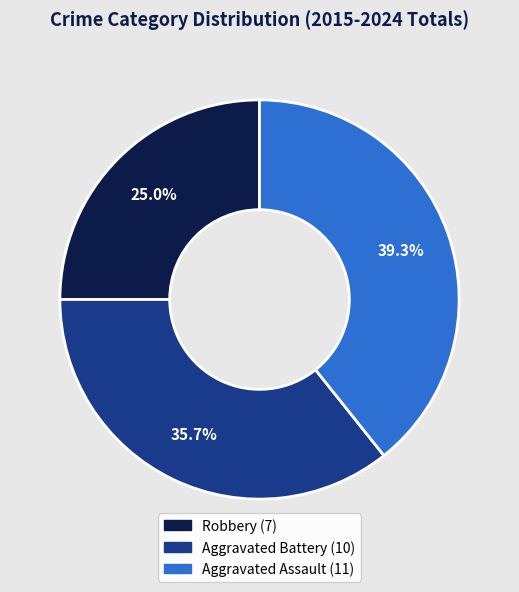

True or false: Aggravated Assault accounts for 44% of the total.

False